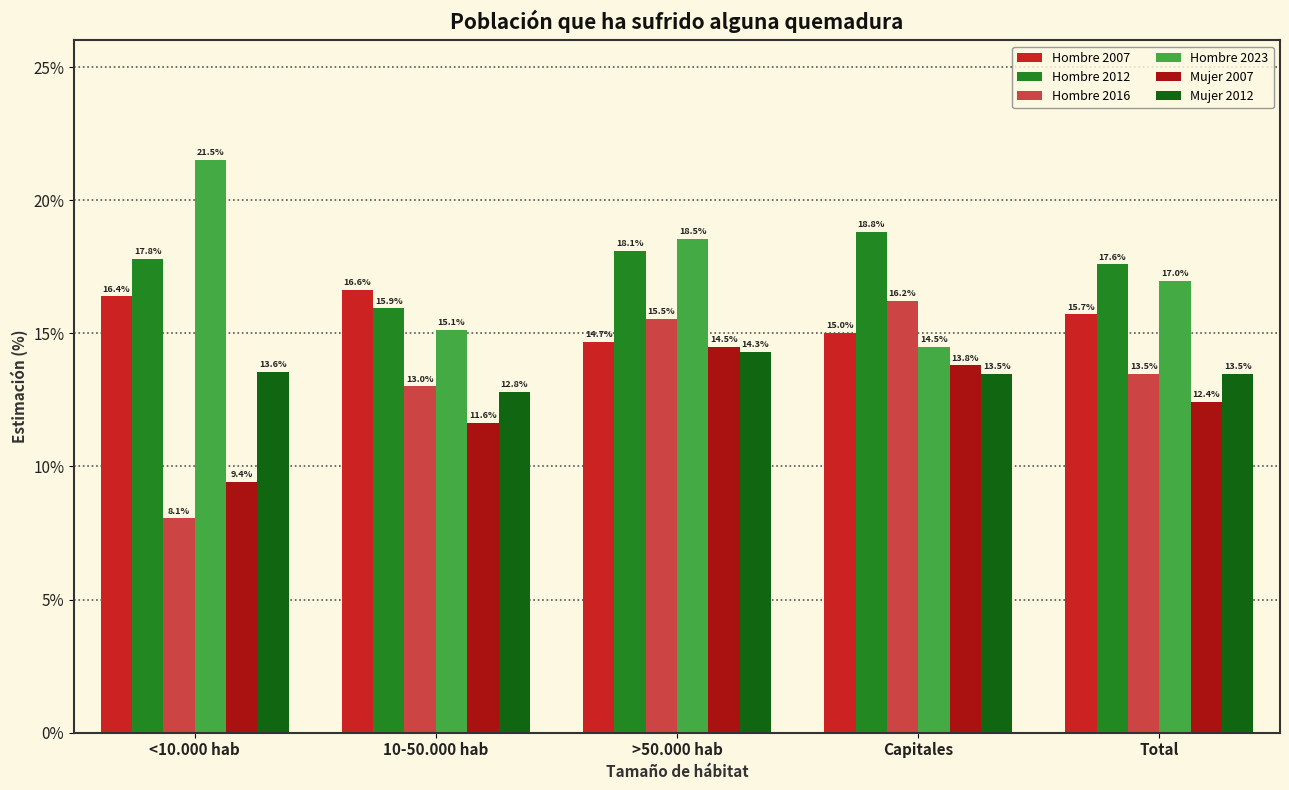

How many bars are there in each group?

6